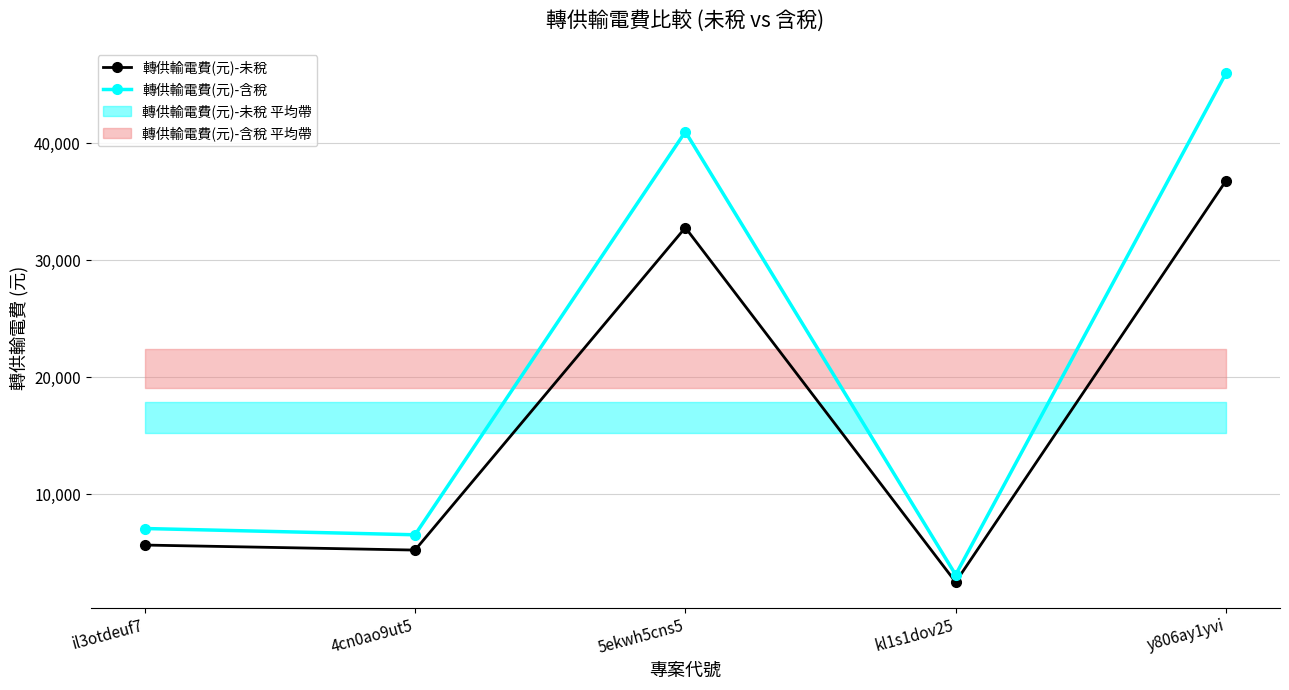

What is the difference between the 轉供輸電費(元)-未稅 values at 5ekwh5cns5 and kl1s1dov25?

30284.8